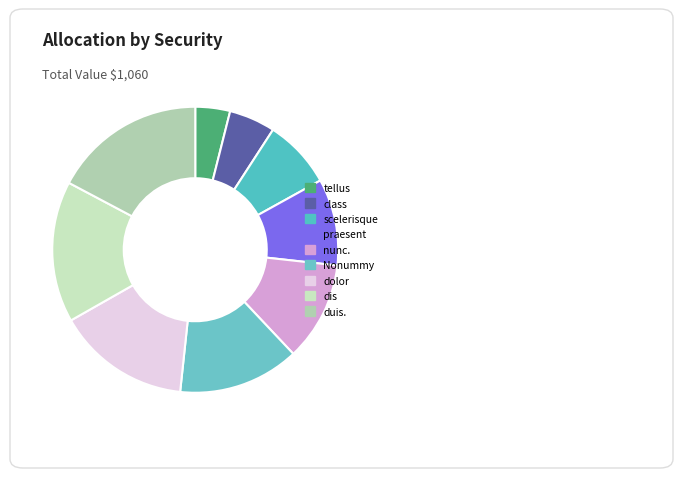

Is there a majority slice in this chart?

No